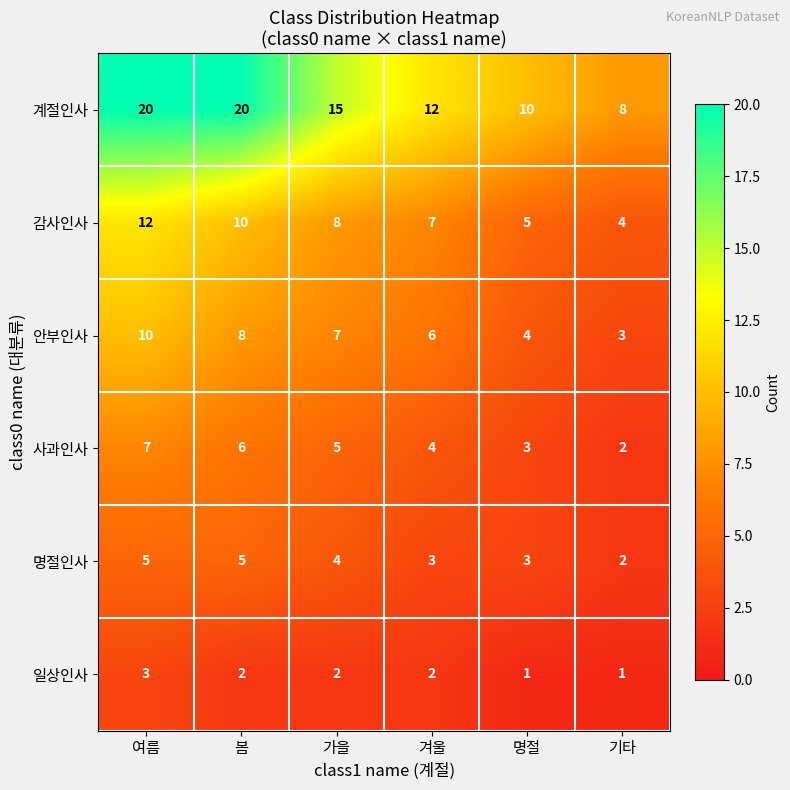

Where does the 명절인사 series first go above 4?

여름